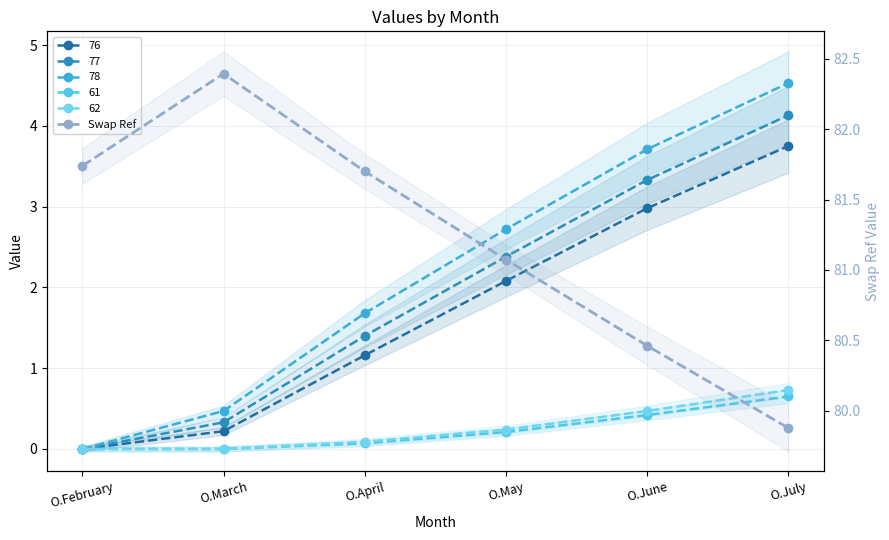

How many categories are shown in the chart?

6